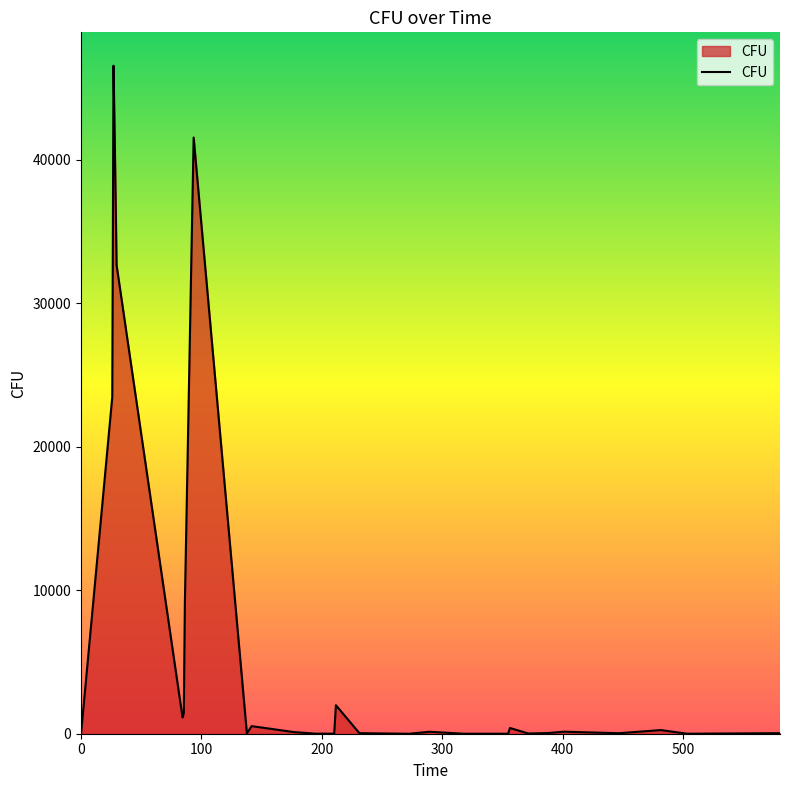

True or false: there are more than 1 points higher than both neighbors.

True